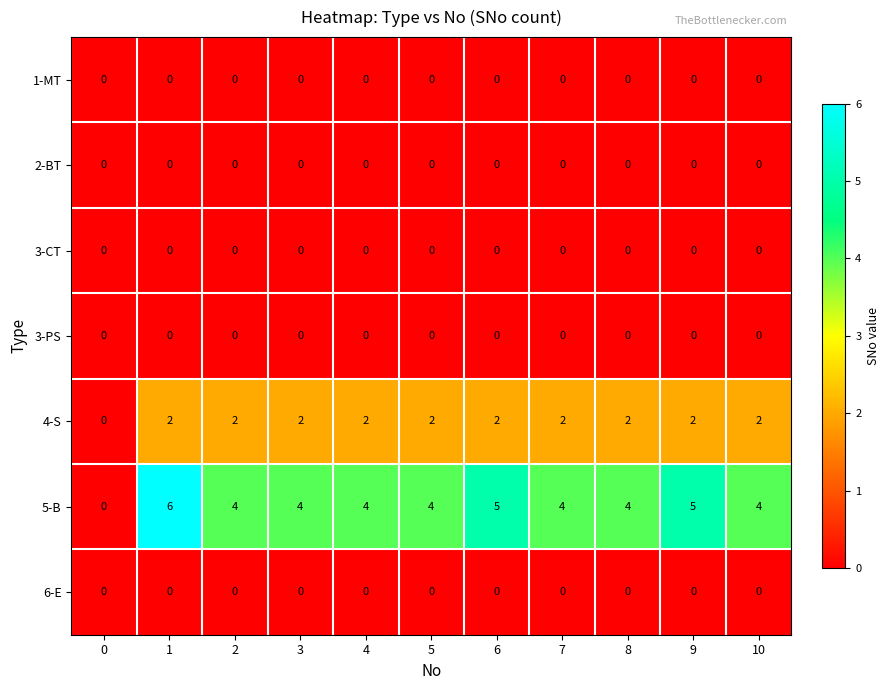

At how many categories does at least one series exceed 3?

10